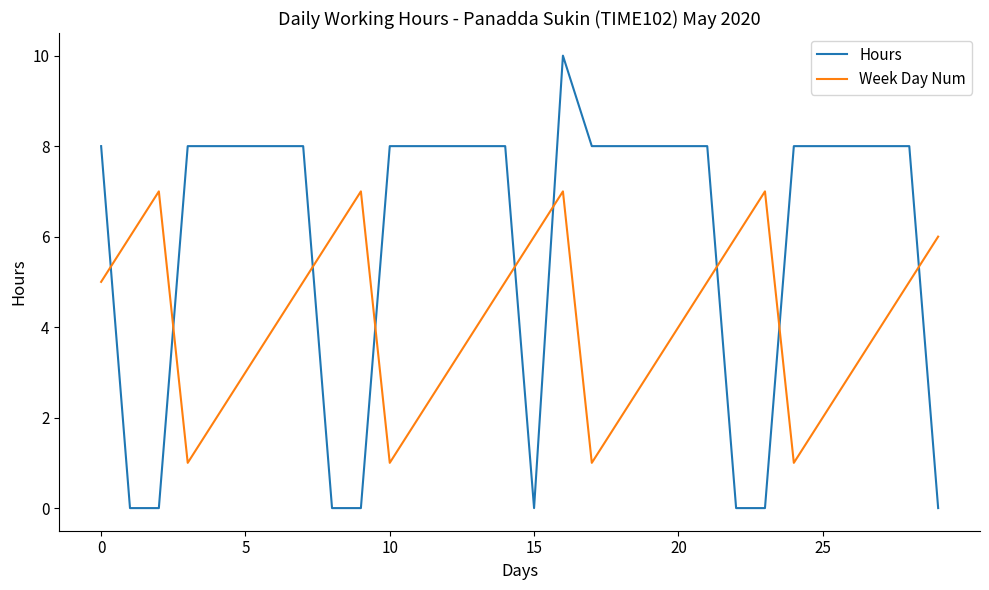

Rank the series by their average value, from lowest to highest.

Week Day Num, Hours